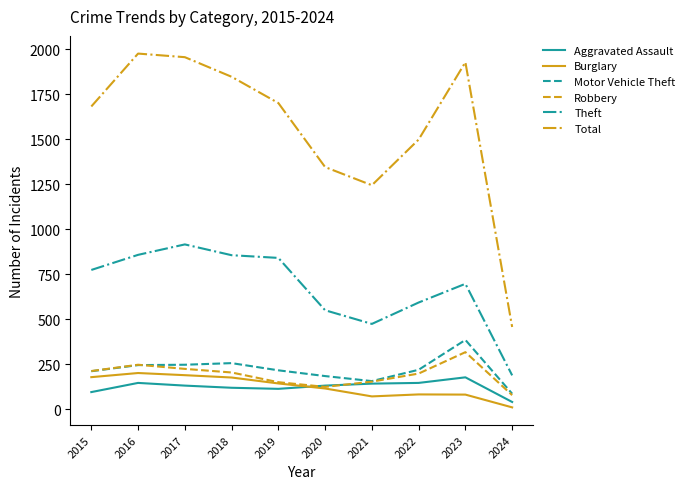

True or false: Total has more than 2 interior local peaks.

False